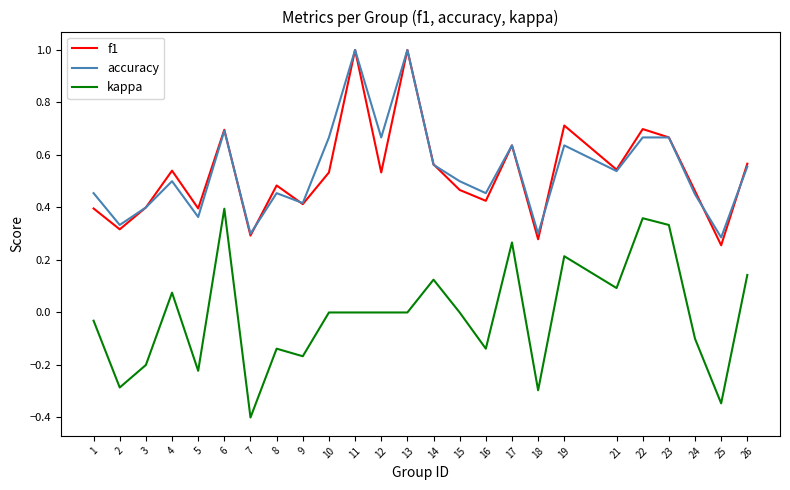

Is the value of kappa at 15 greater than the value of accuracy at 8?

No